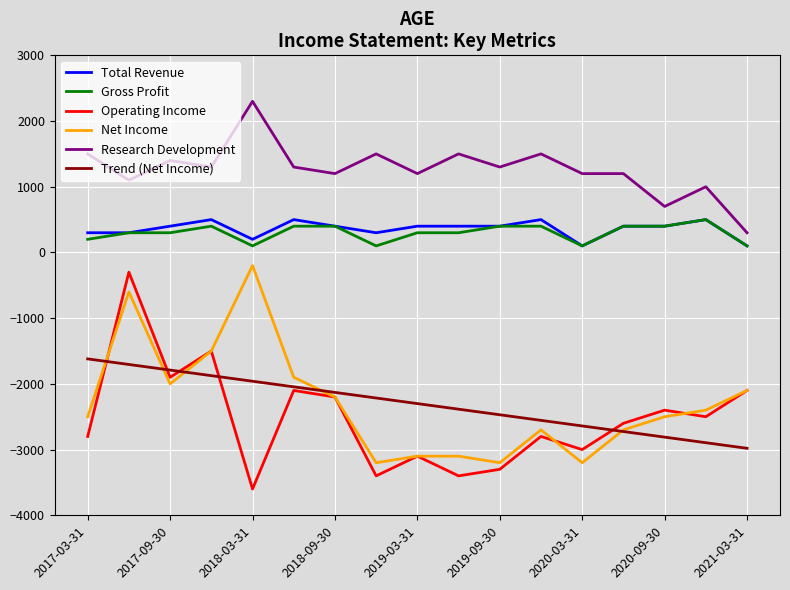

True or false: Net Income and Total Revenue intersect in this chart.

False